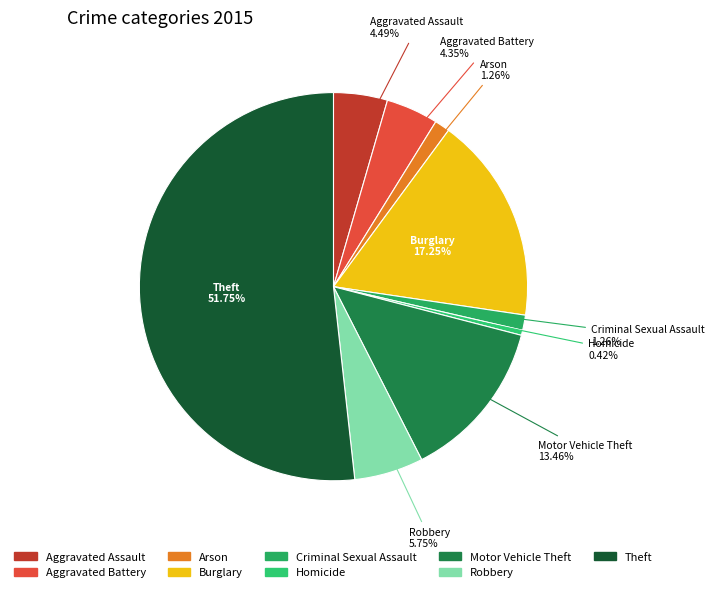

Combined, what portion of the pie is Criminal Sexual Assault and Arson?

2.5%